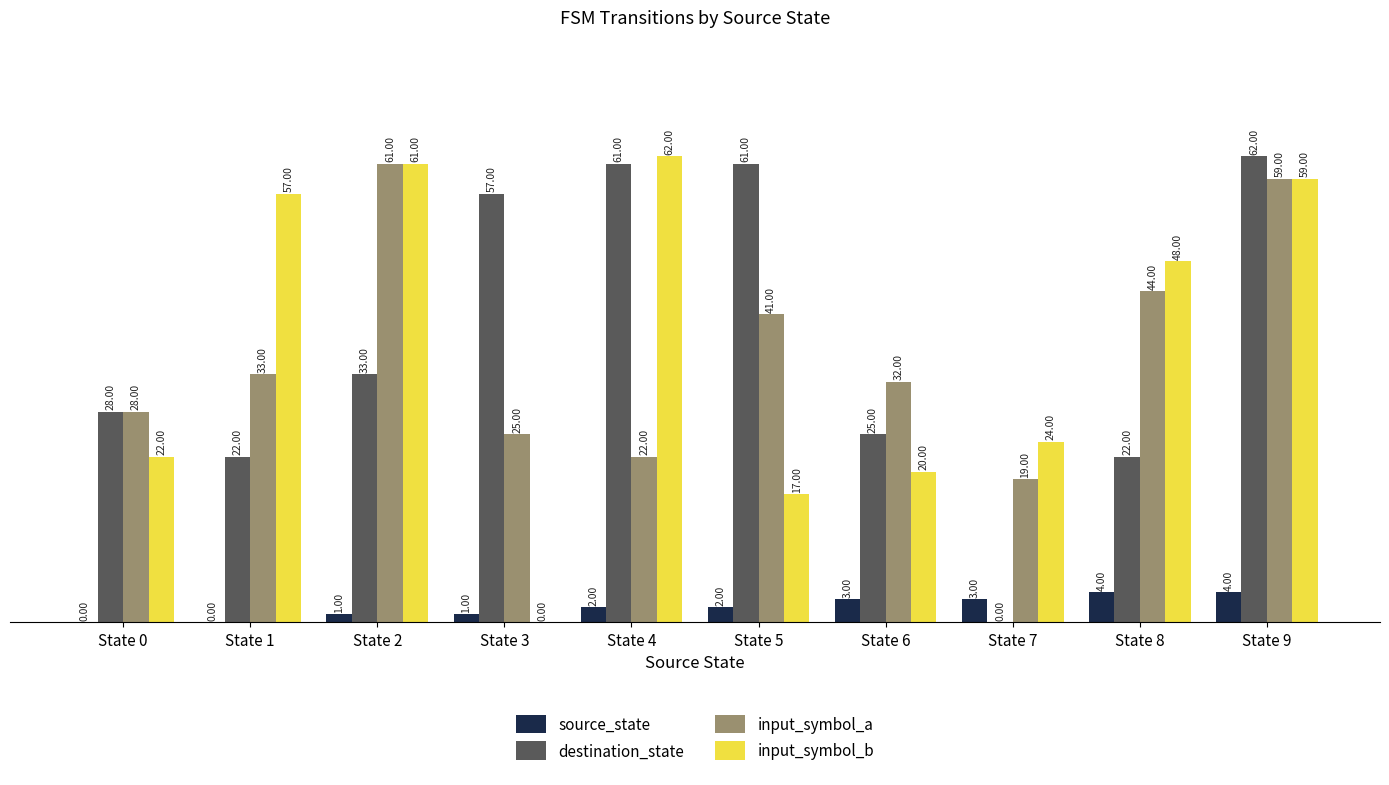

Reading left to right, extract all data points from this chart.

source_state: 0	0	1	1	2	2	3	3	4	4
destination_state: 28	22	33	57	61	61	25	0	22	62
input_symbol_a: 28	33	61	25	22	41	32	19	44	59
input_symbol_b: 22	57	61	0	62	17	20	24	48	59